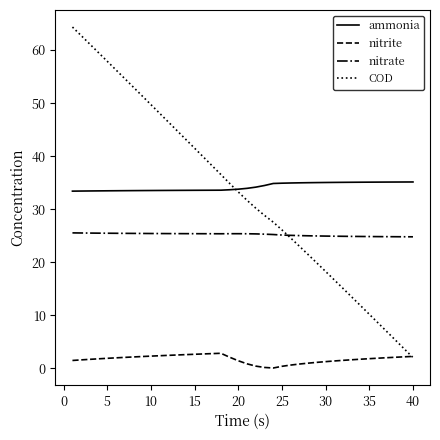

What is the maximum value shown in the chart?

64.3